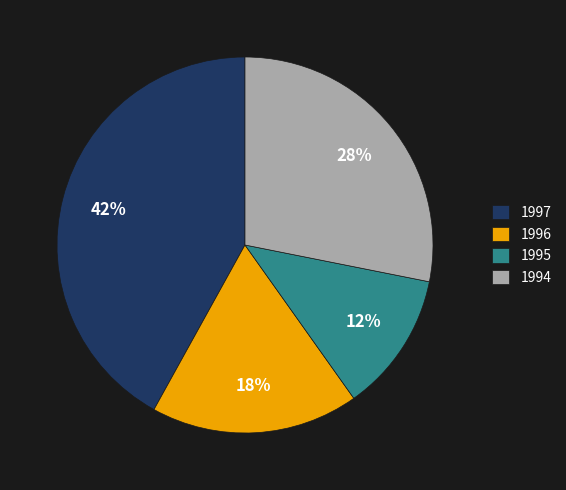

Rank the categories by value from highest to lowest.

1997, 1994, 1996, 1995